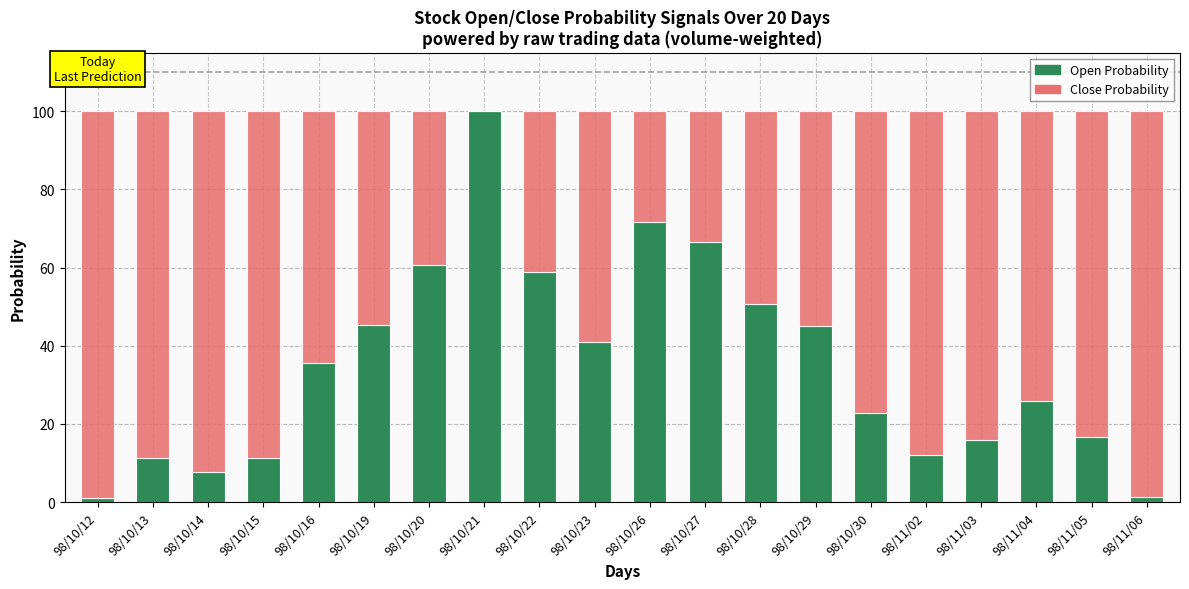

What is the total value across all series at 98/10/26?

100.0